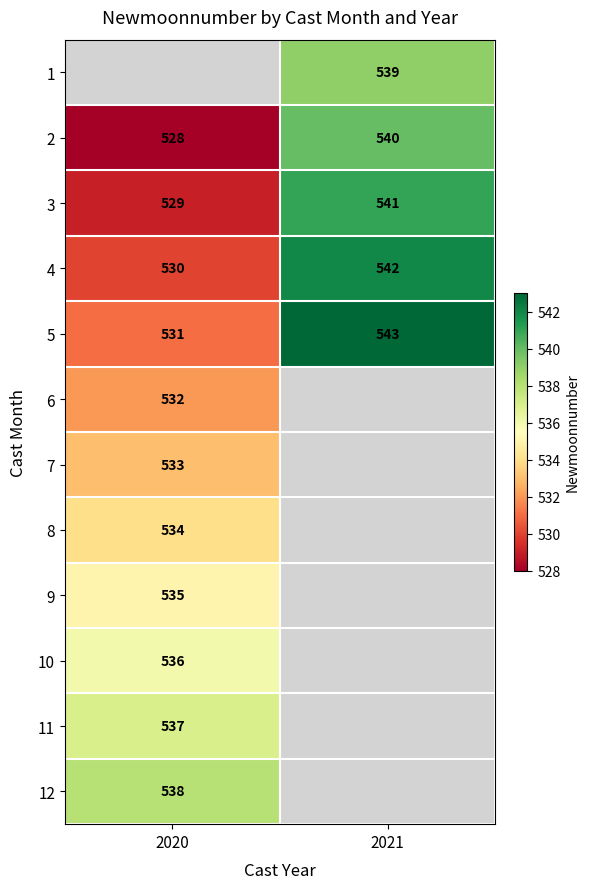

How many values in the 2 series are below 540?

1